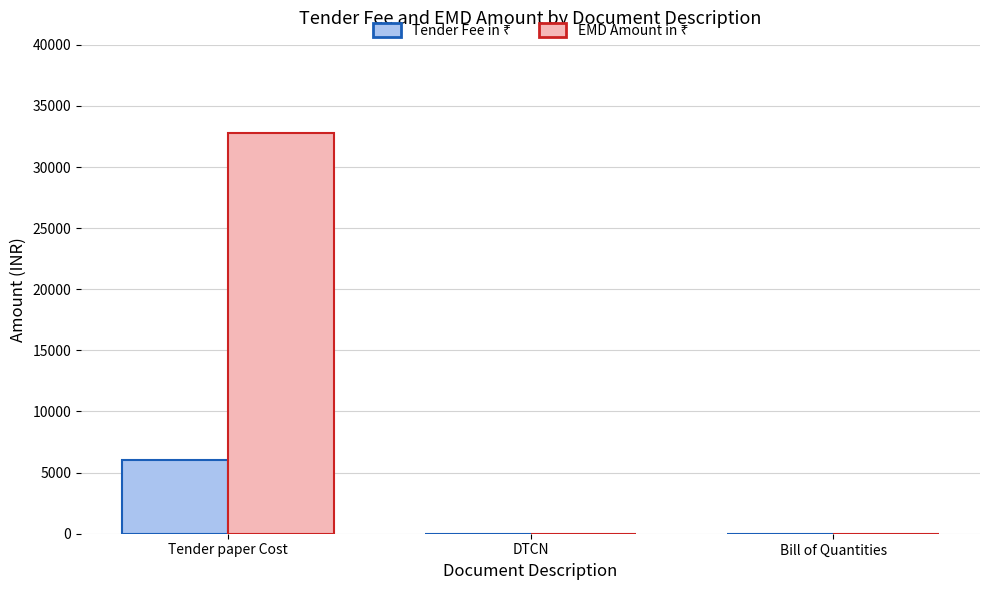

How many series are shown in this chart?

2